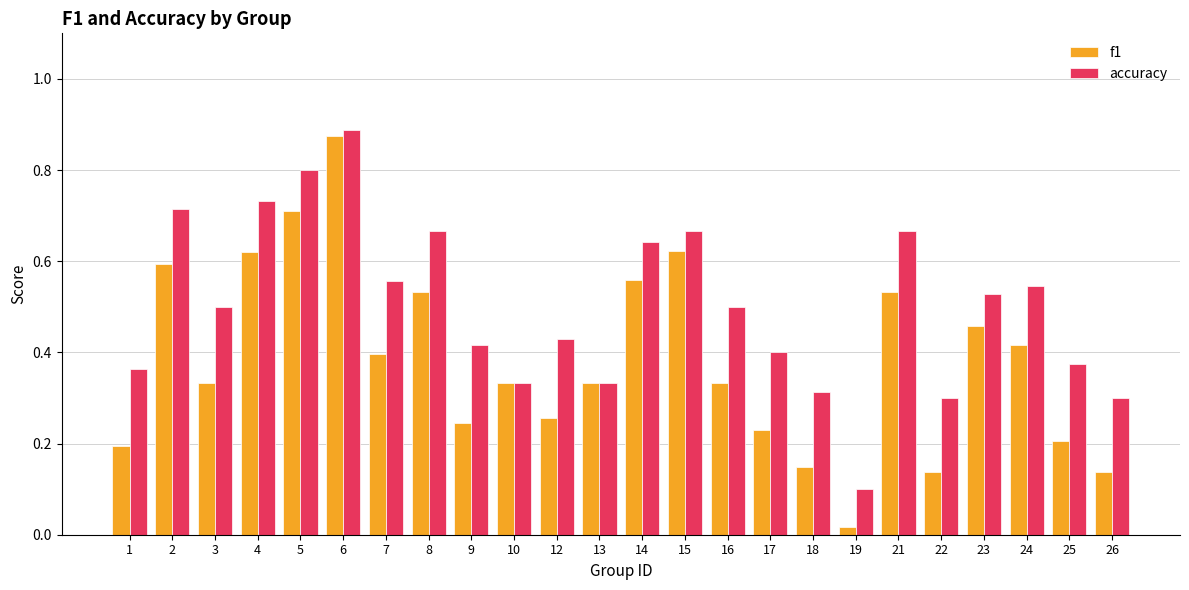

Which series has the largest range (max minus min)?

f1